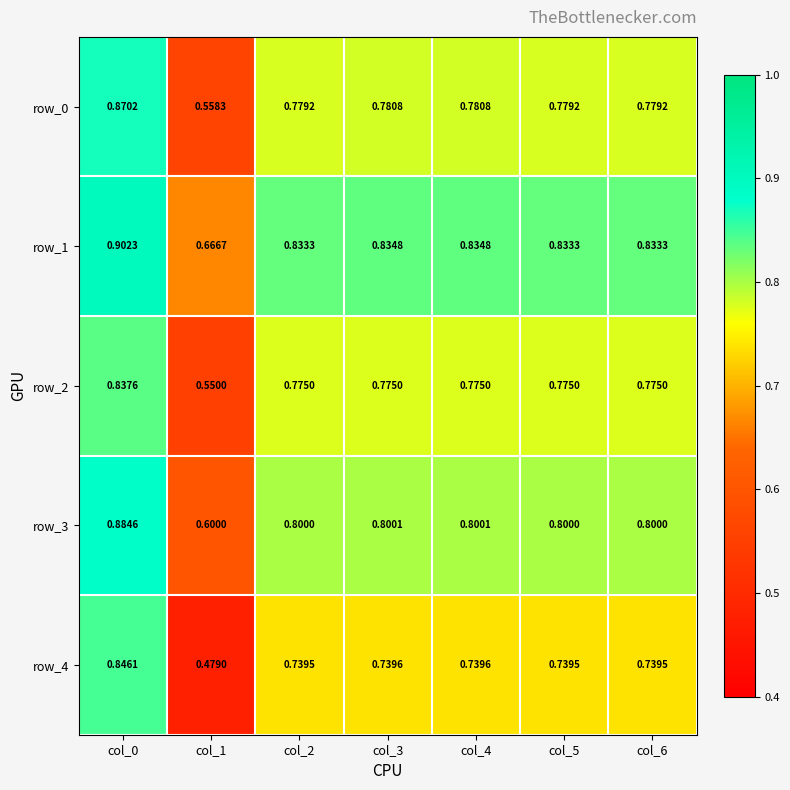

How many data points does each series have?

7